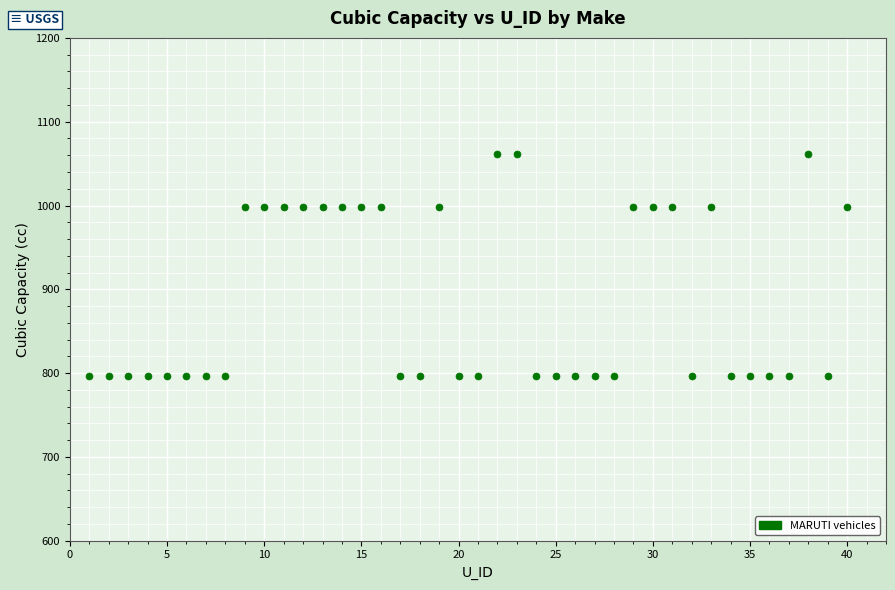

What is the range of Y values (max minus min)?

265